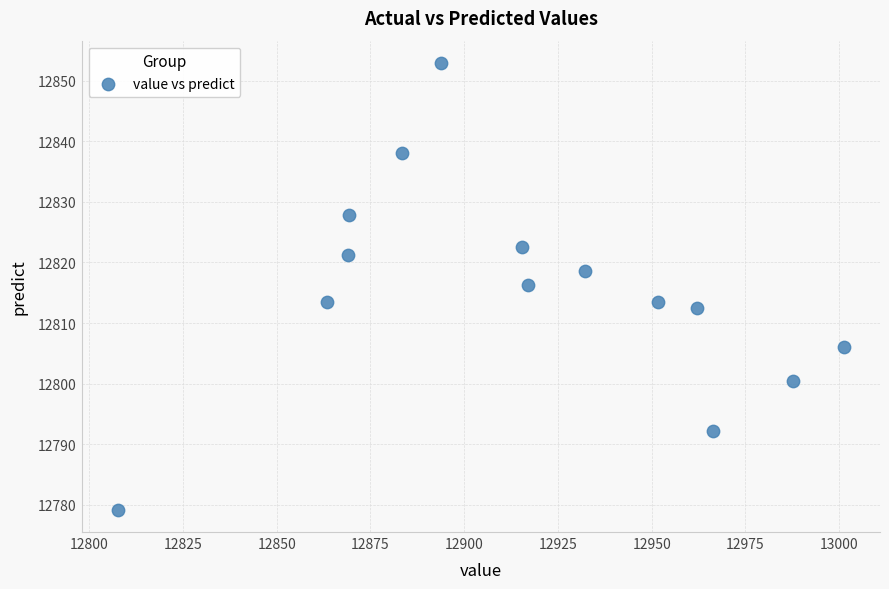

What is the range of Y values (max minus min)?

73.7